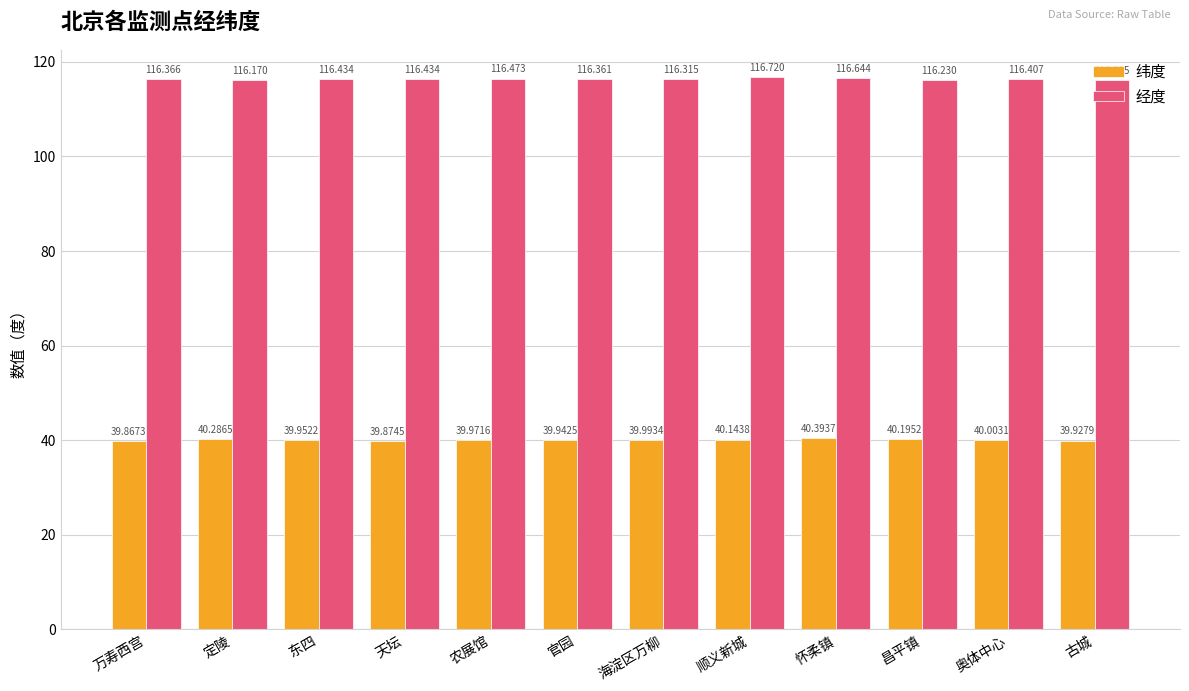

What are all the series names shown in the legend?

纬度, 经度